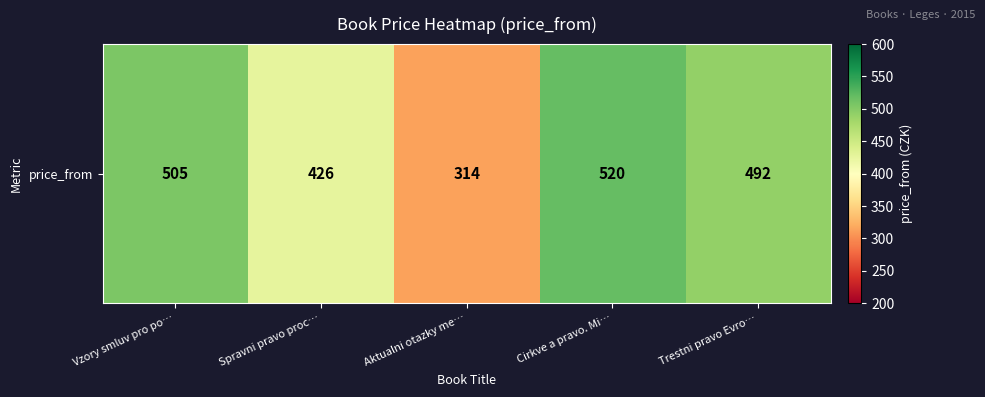

What is the change in value from Vzory smluv pro po… to Aktualni otazky me…?

-191